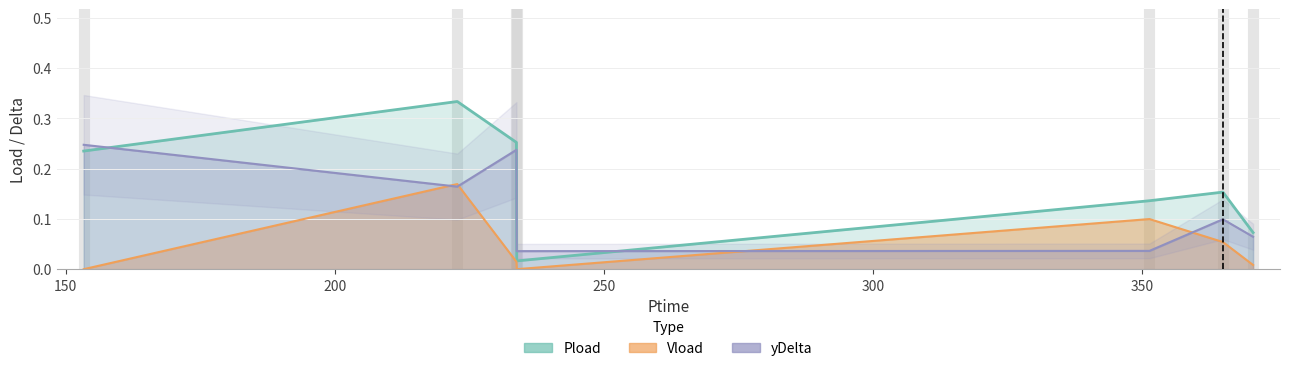

The yDelta series shows 0.0 at 250. True or false?

False